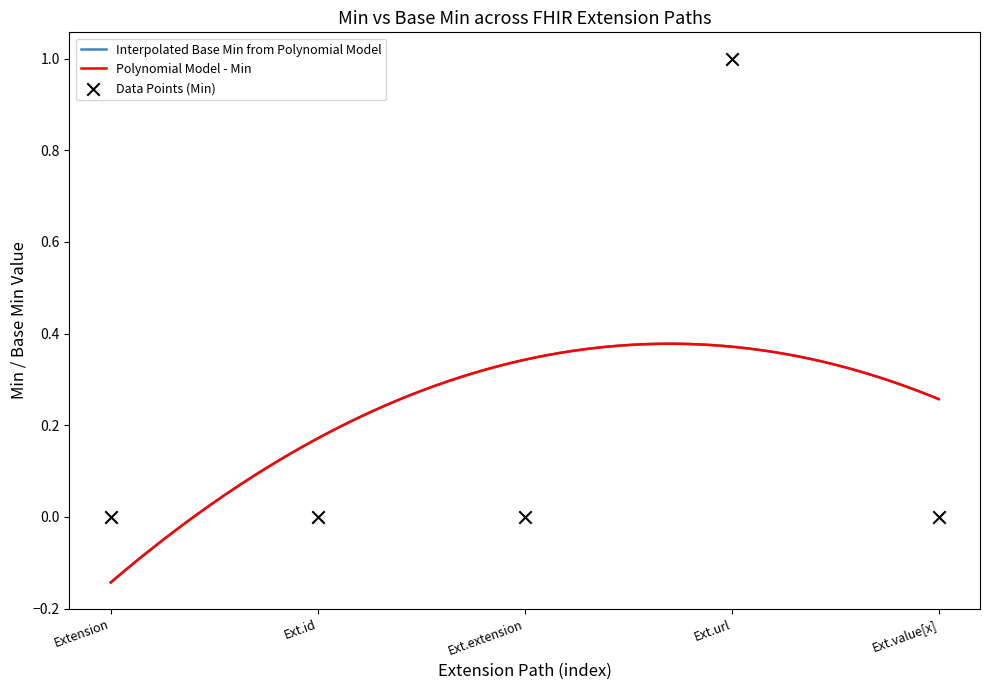

Which has a higher value, Ext.url or Ext.value[x]?

Ext.url